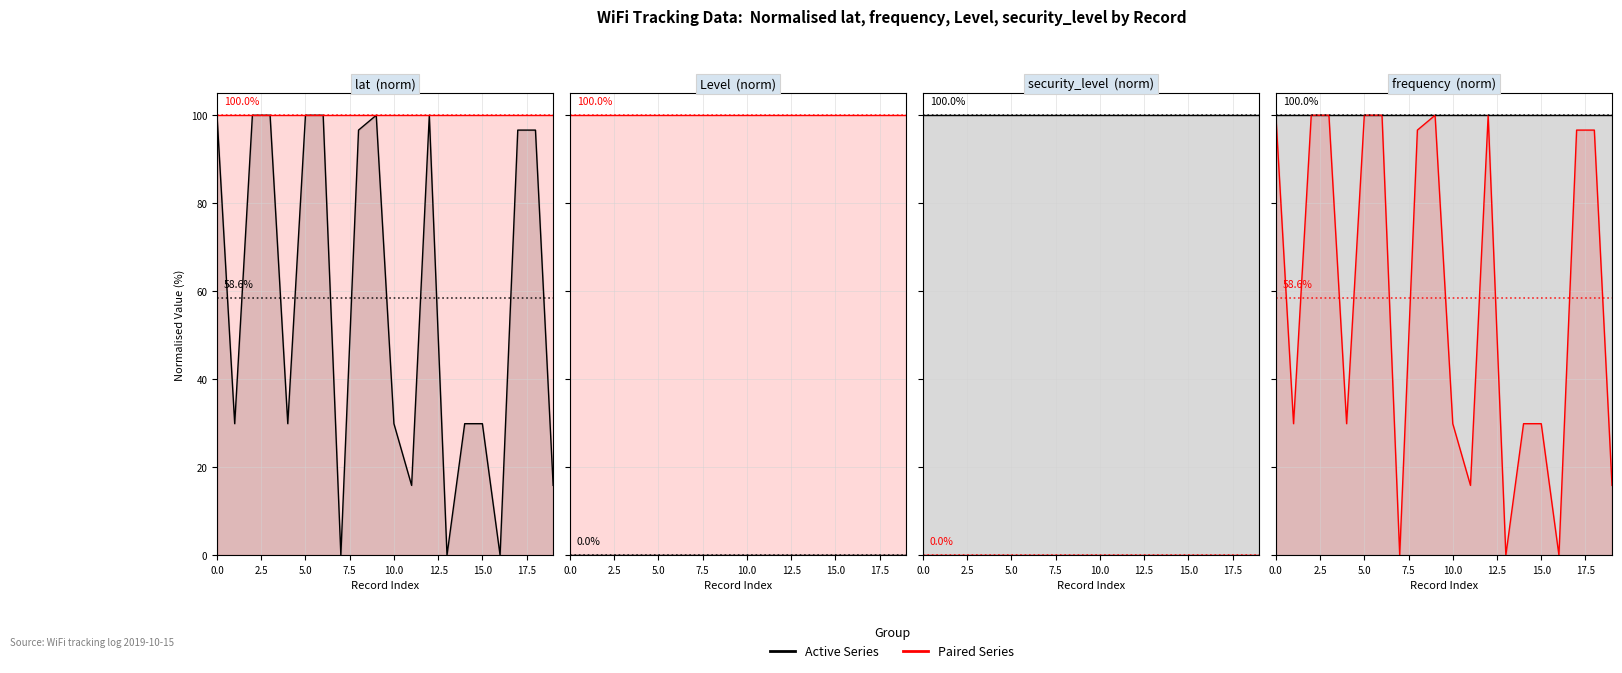

True or false: Level and frequency intersect in this chart.

False